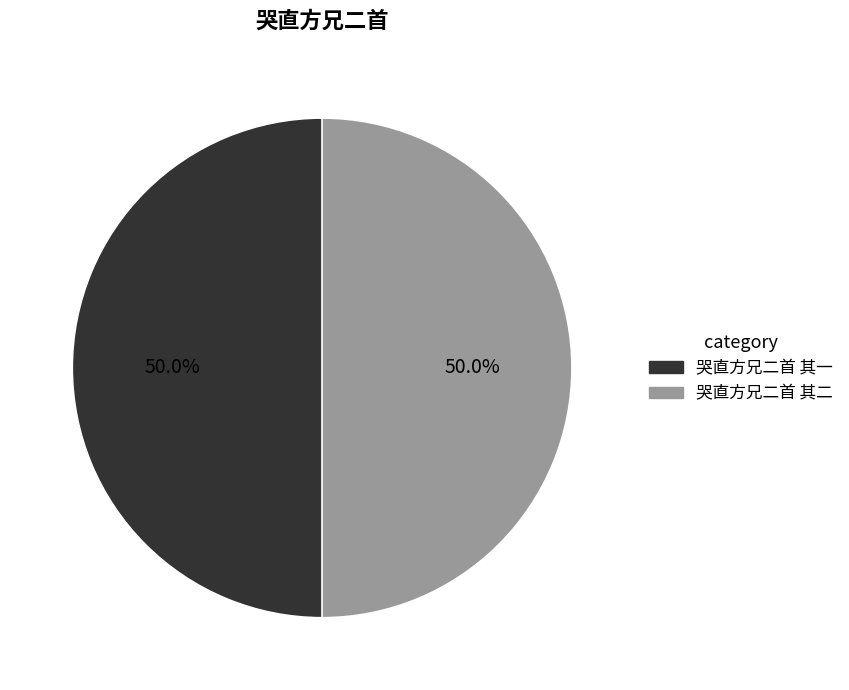

Approximately how many times larger is the value at 哭直方兄二首 其二 compared to 哭直方兄二首 其一?

1.0